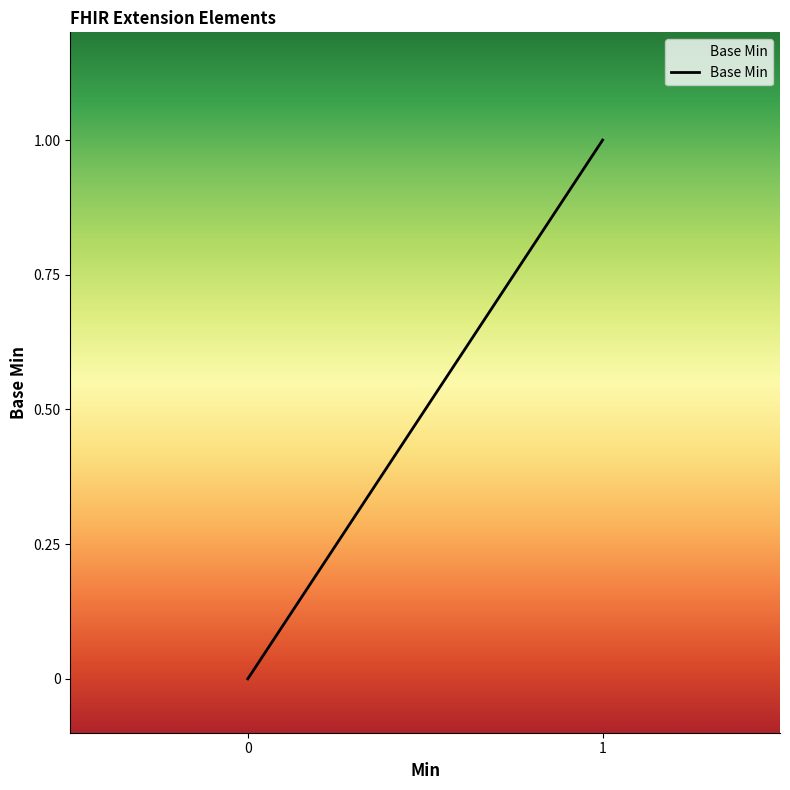

Does the chart display data point markers on the line(s)?

No